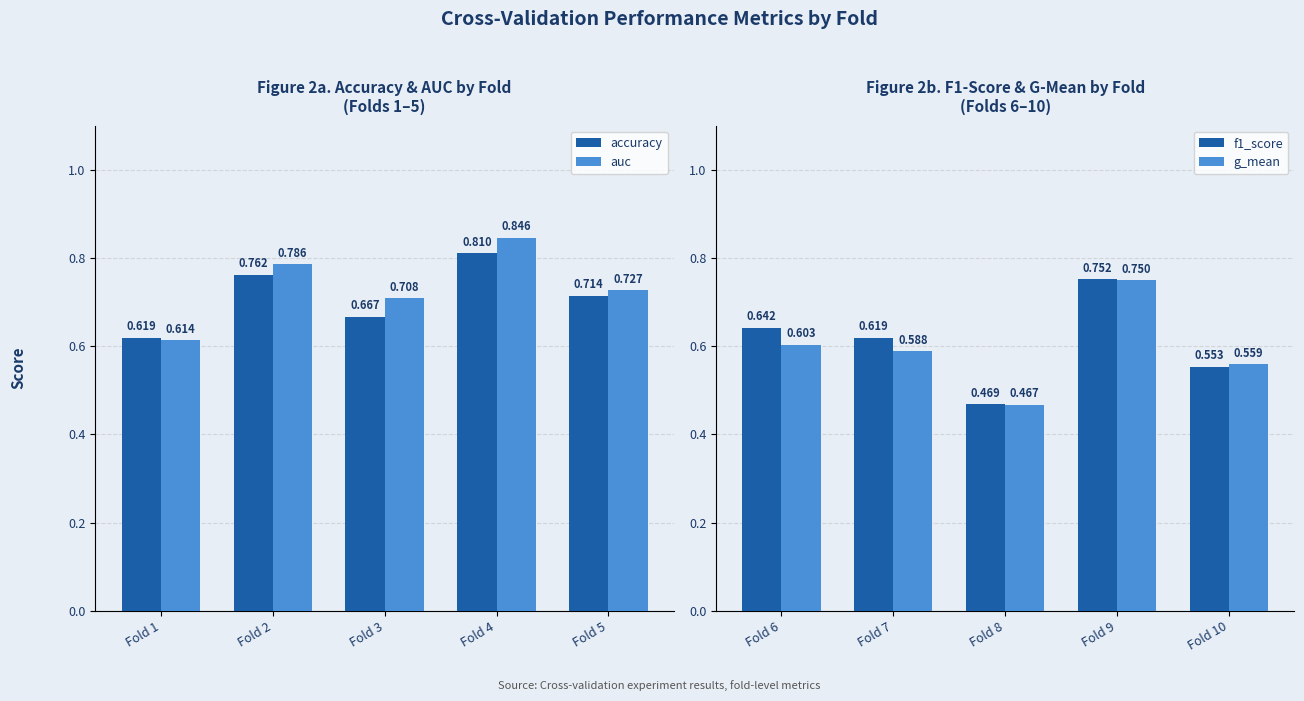

The auc series shows 0.7 at Fold 3. True or false?

True